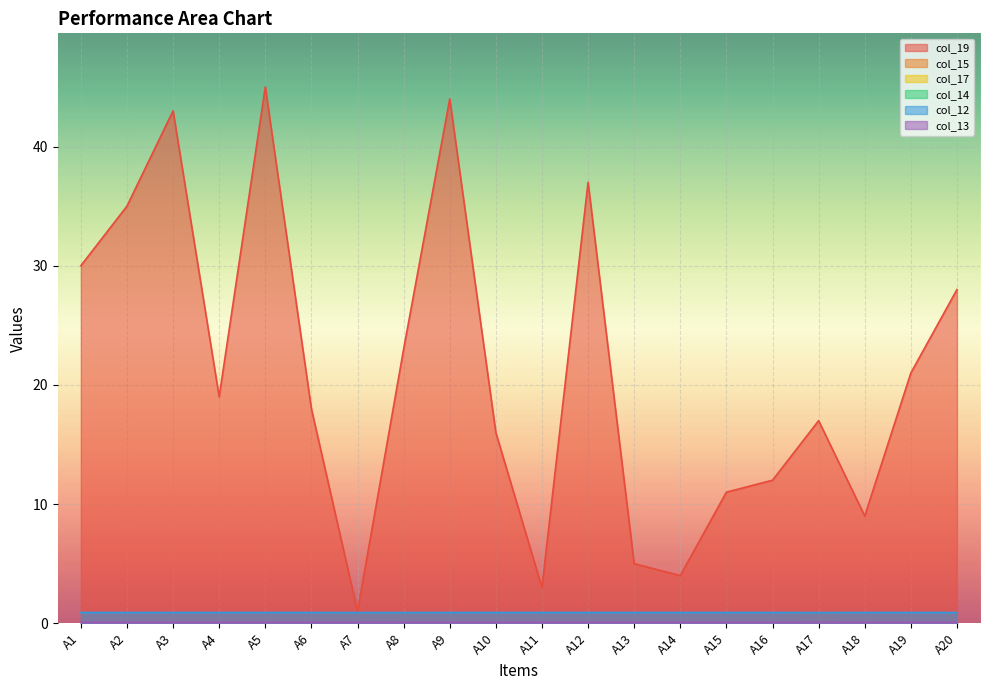

Between A12 and A1, which is larger?

A12